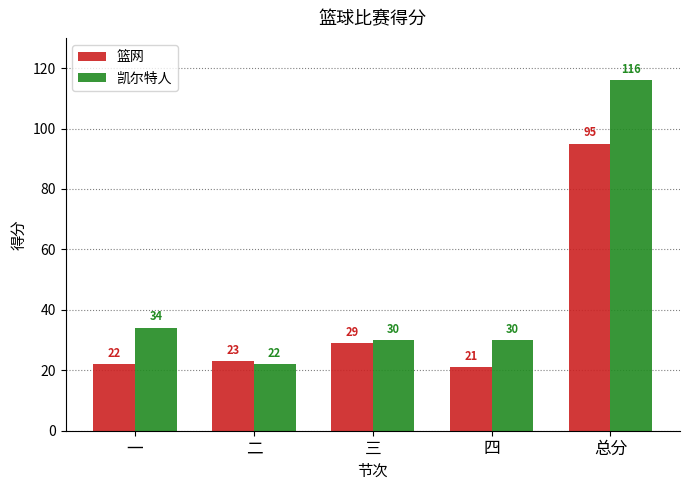

List the series in order of their peak value, highest first.

凯尔特人, 篮网